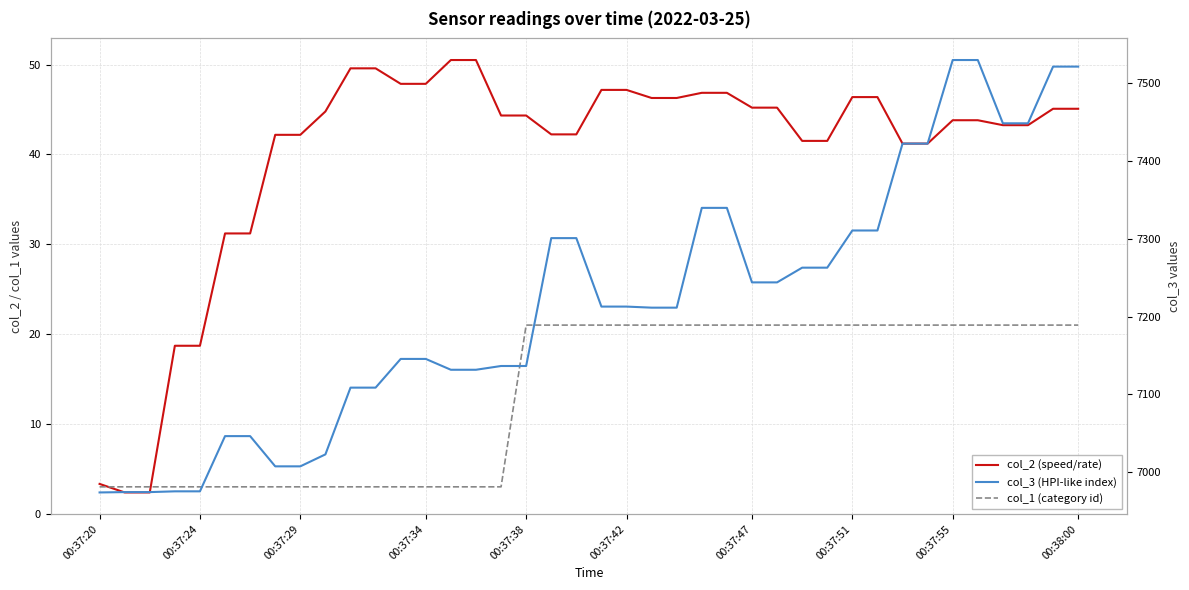

How many categories are shown in the chart?

40